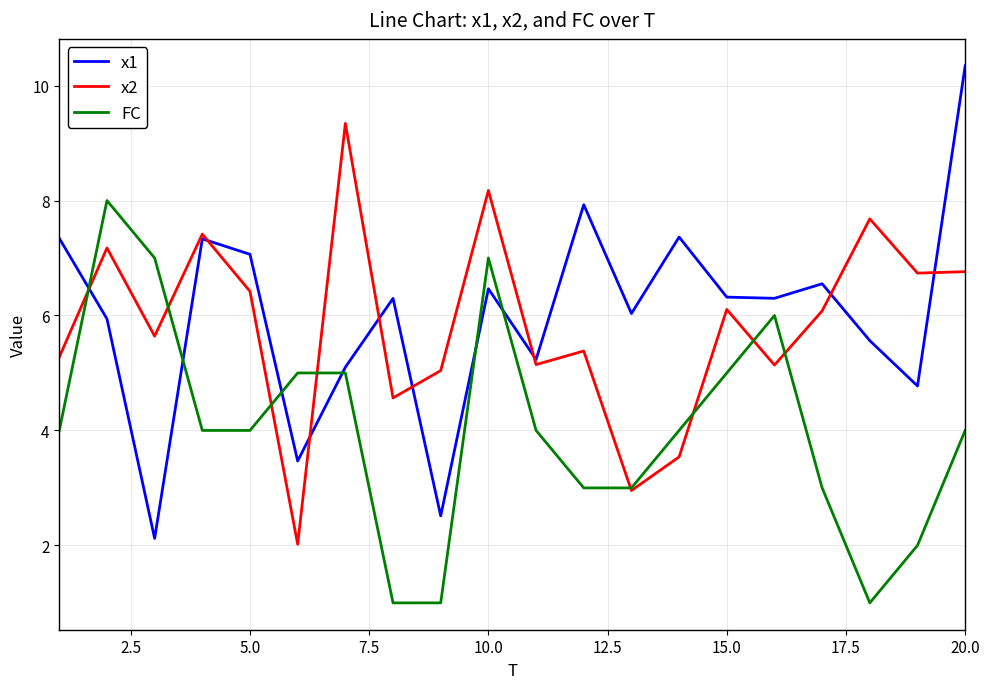

Which series has the widest spread of values?

x1